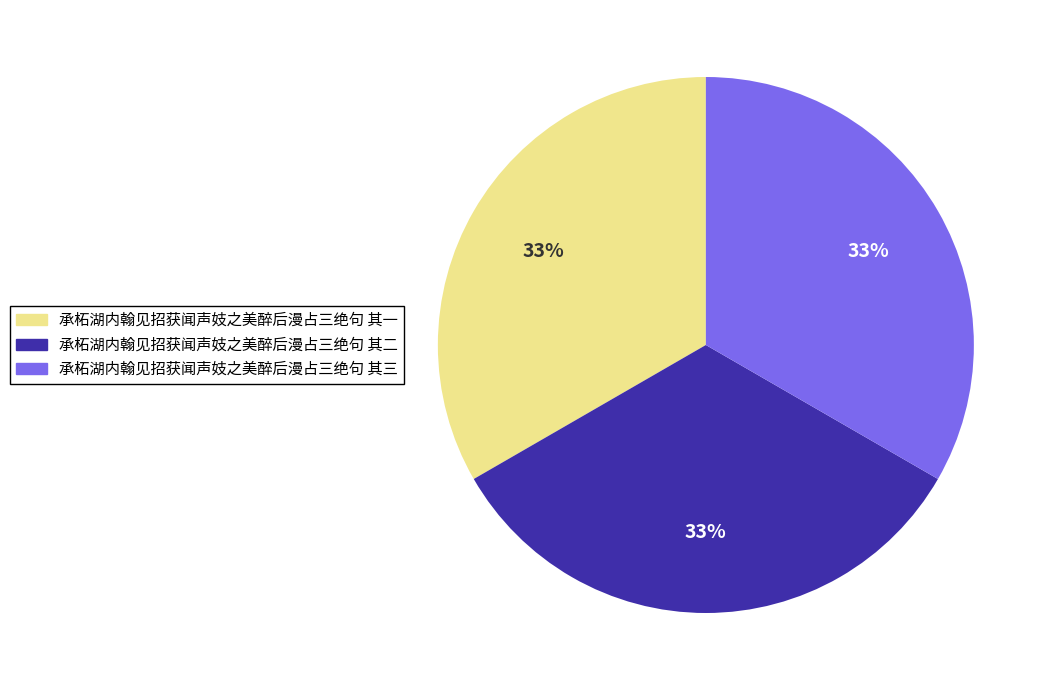

What is the ratio of the value at 承柘湖内翰见招获闻声妓之美醉后漫占三绝句 其二 to the value at 承柘湖内翰见招获闻声妓之美醉后漫占三绝句 其一?

1.0